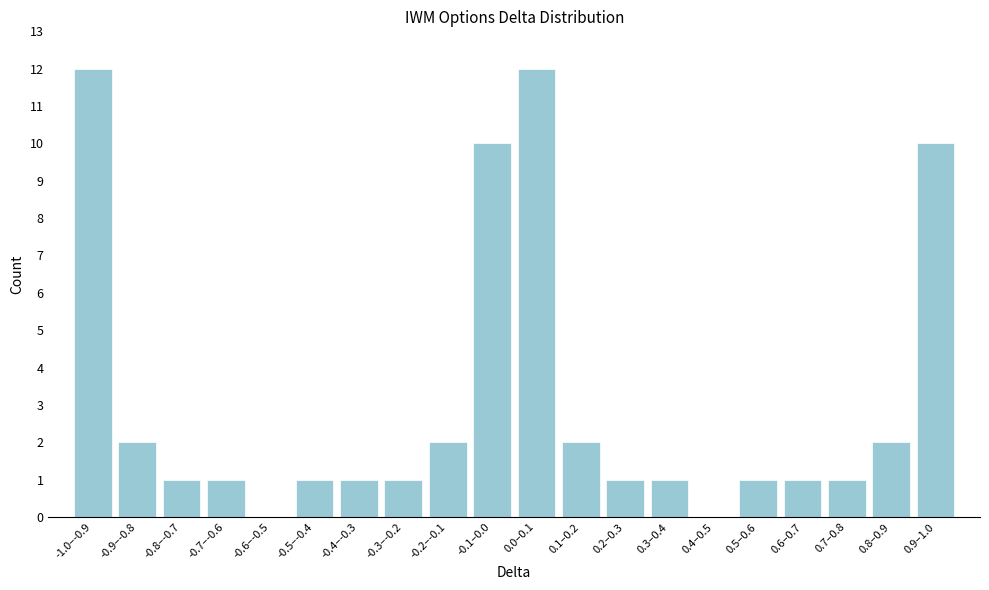

Reading right to left, list all the values displayed in this chart.

0.9–1.0=10	0.8–0.9=2	0.7–0.8=1	0.6–0.7=1	0.5–0.6=1	0.4–0.5=0	0.3–0.4=1	0.2–0.3=1	0.1–0.2=2	0.0–0.1=12	-0.1–0.0=10	-0.2–-0.1=2	-0.3–-0.2=1	-0.4–-0.3=1	-0.5–-0.4=1	-0.6–-0.5=0	-0.7–-0.6=1	-0.8–-0.7=1	-0.9–-0.8=2	-1.0–-0.9=12